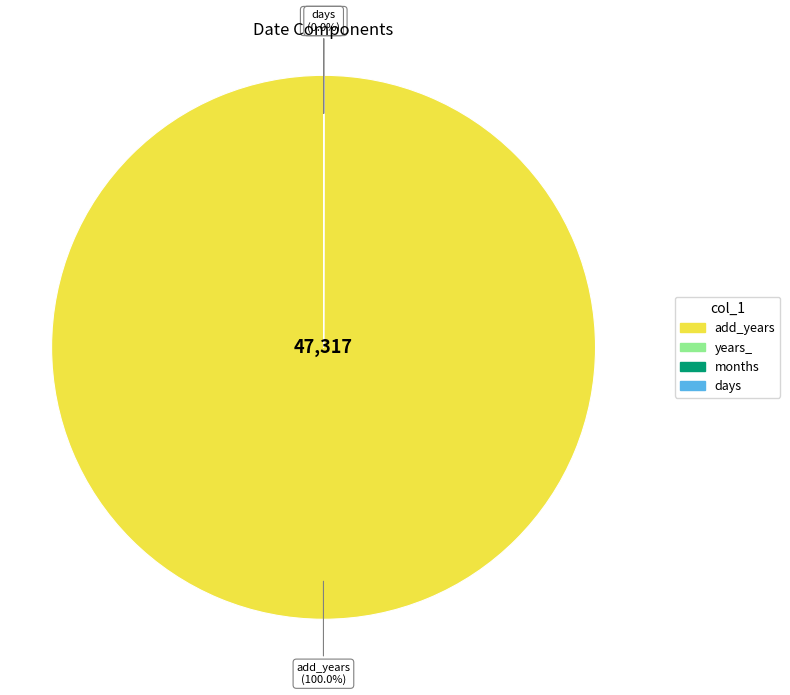

Is it true that add_years is 100% of the pie?

True